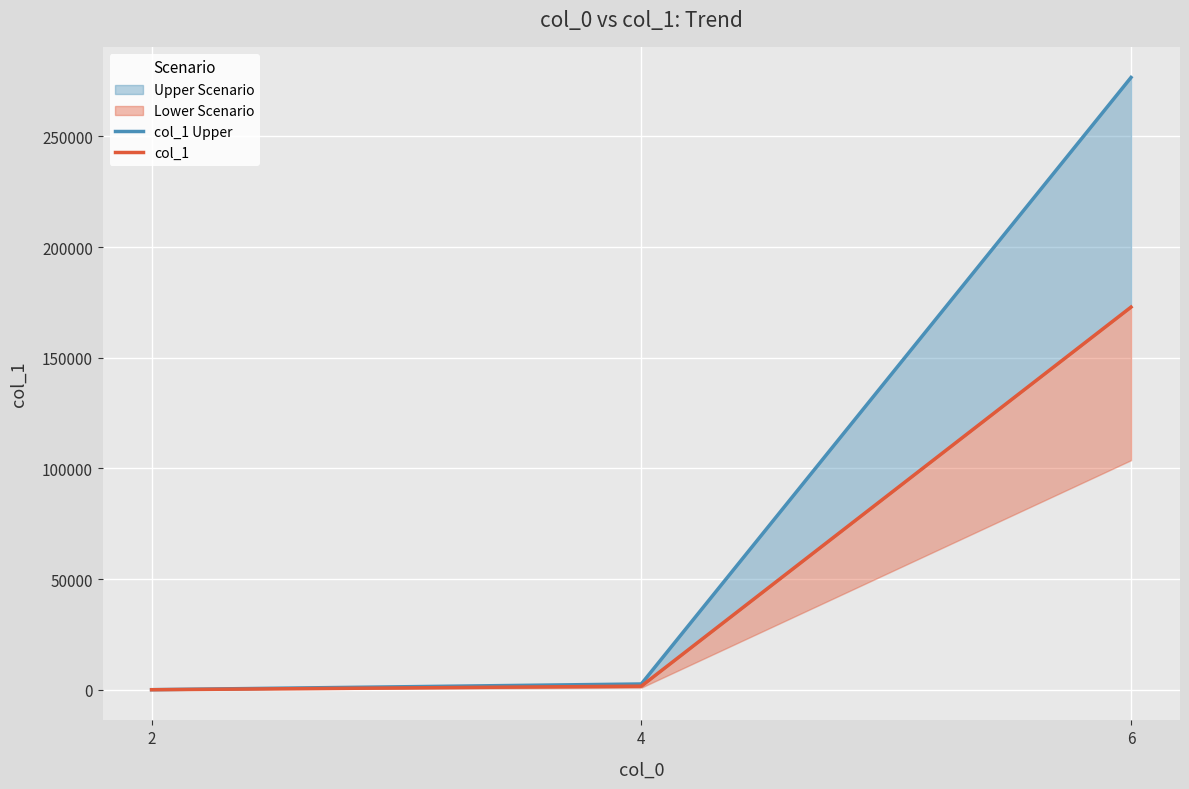

What is the difference between the maximum and minimum values in the col_1 series?

172872.0